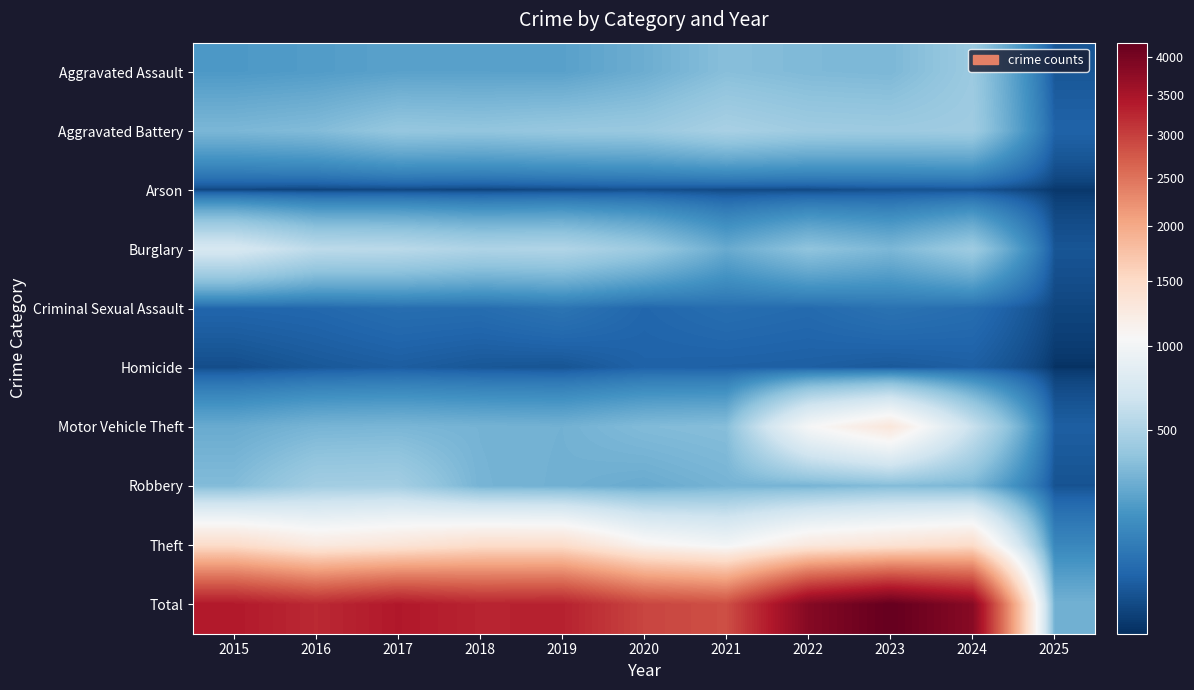

Which has a higher value, 2018 or 2017?

2018